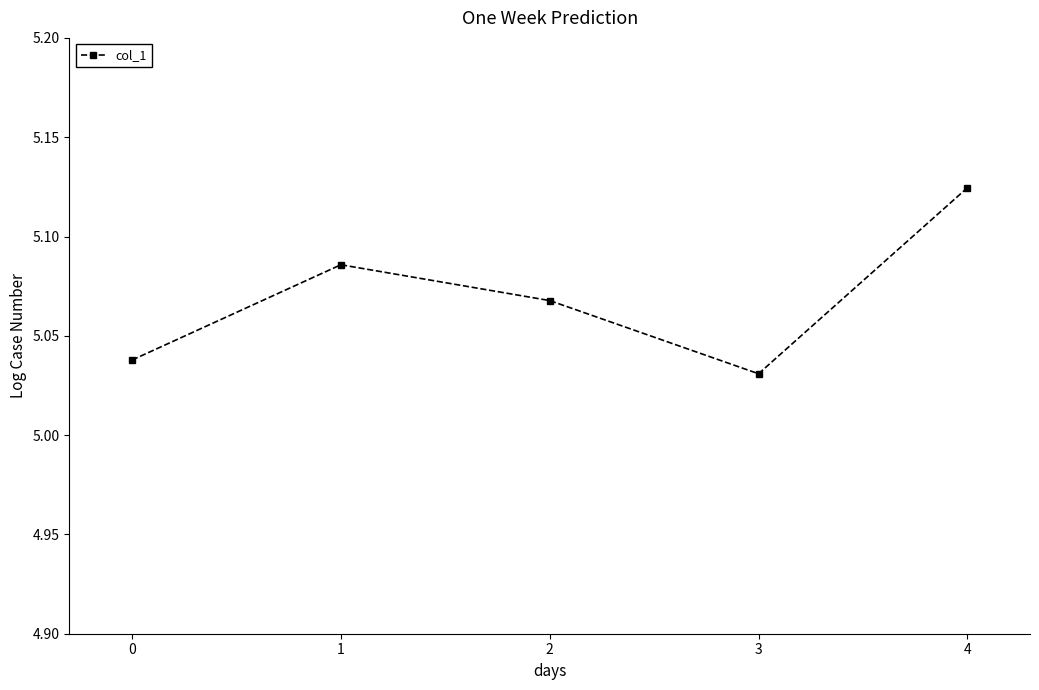

What is the change in value from 0 to 4?

+0.1